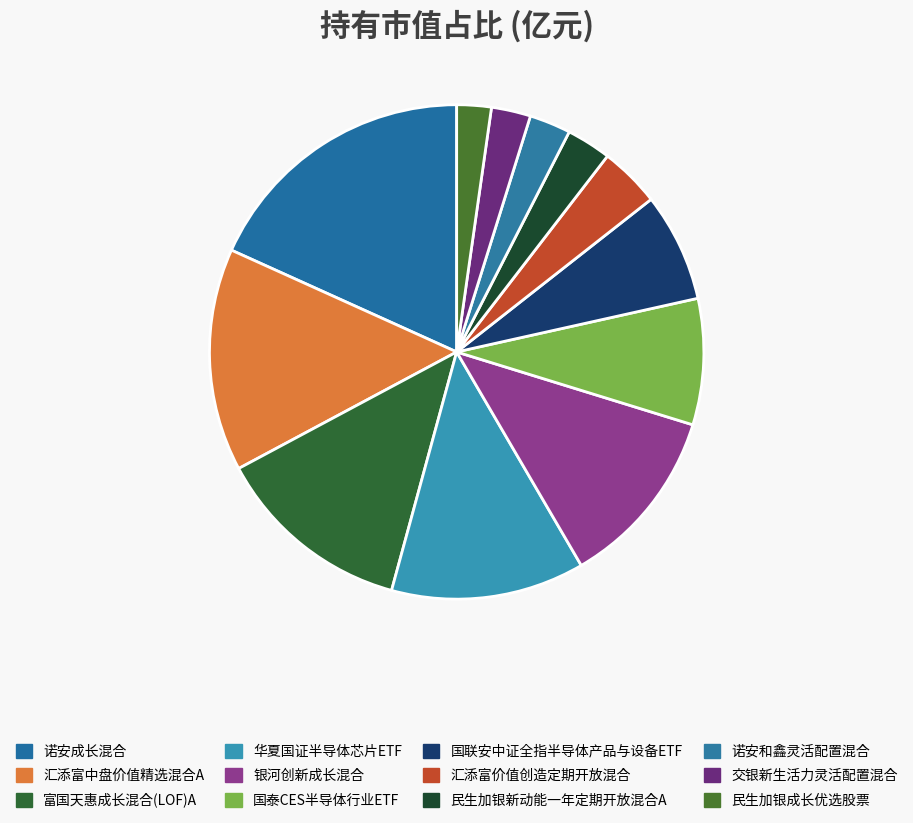

What is the largest slice in the pie chart?

诺安成长混合